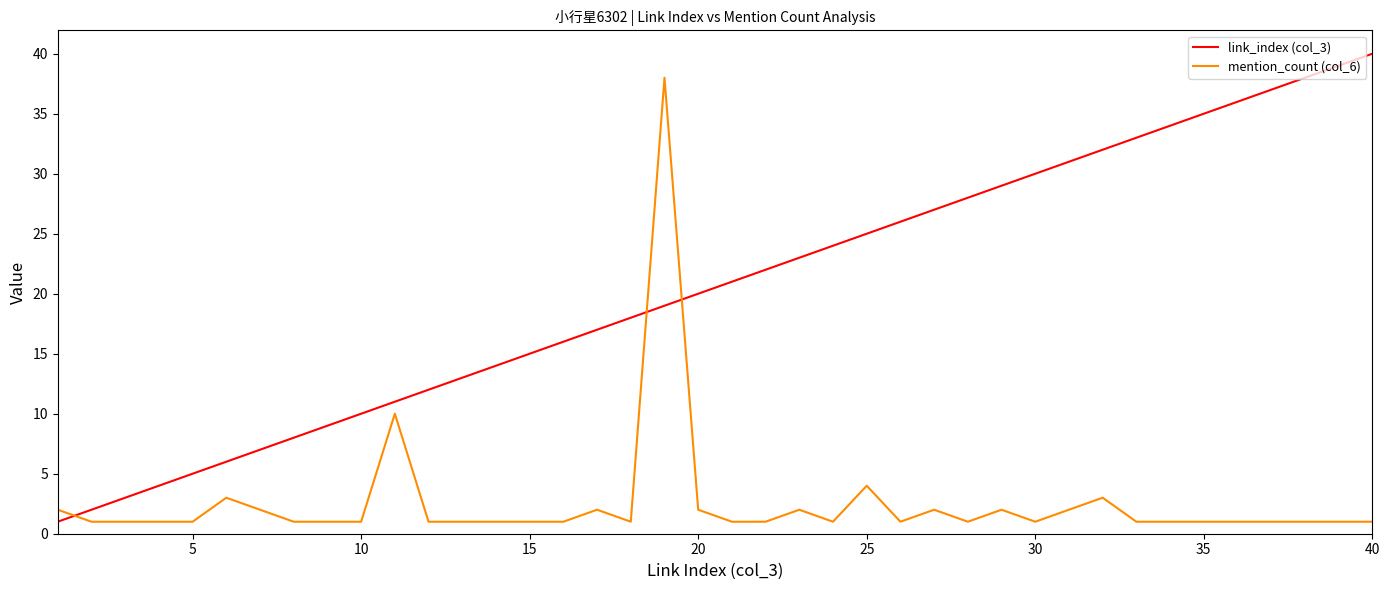

True or false: mention_count (col_6) and link_index (col_3) intersect in this chart.

True